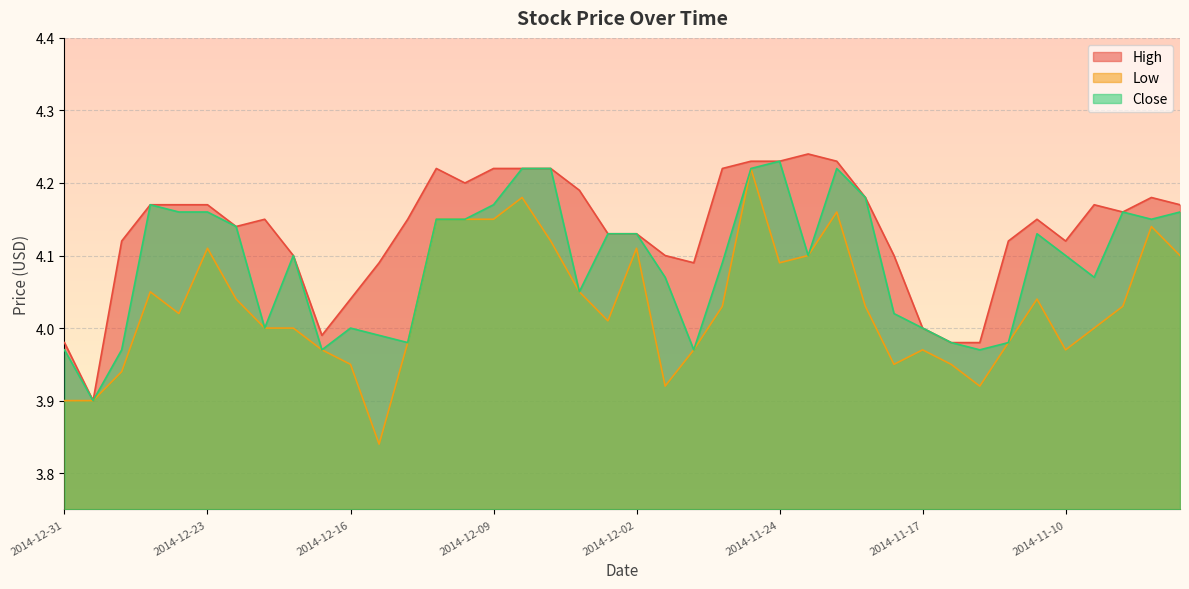

What is the difference between the maximum and minimum values in the High series?

0.3